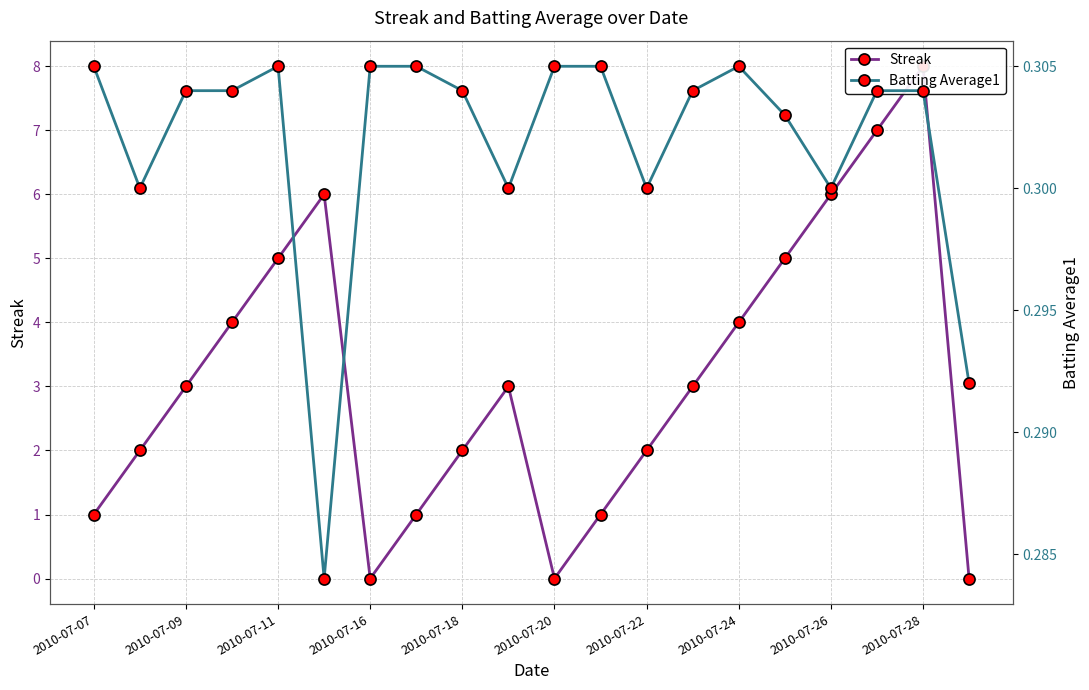

What is the average value of the Streak series?

3.1